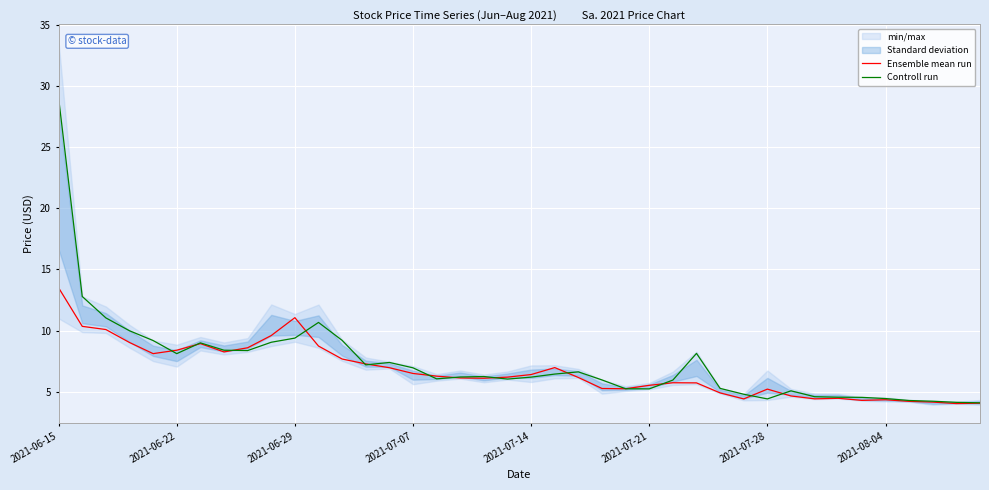

What is the difference between the maximum and minimum values in the Ensemble mean run series?

9.5